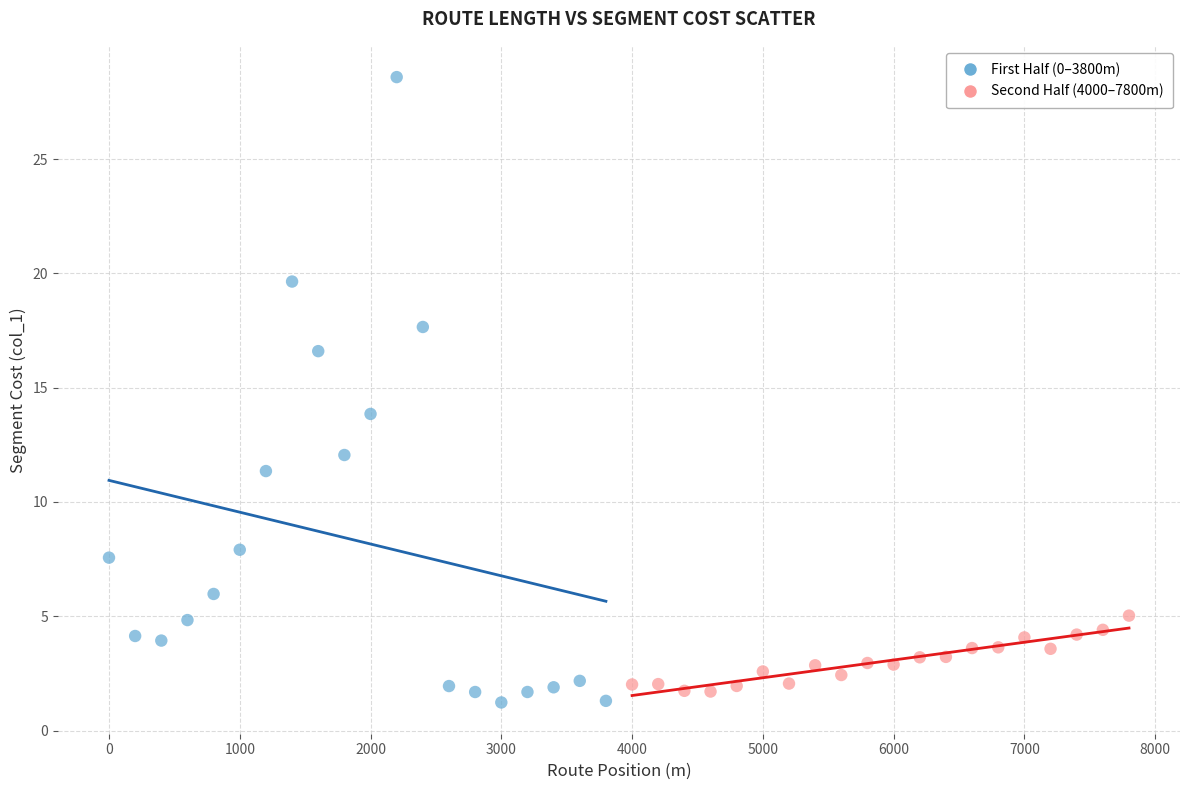

Which series contains the highest Y value?

First Half (0–3800m)